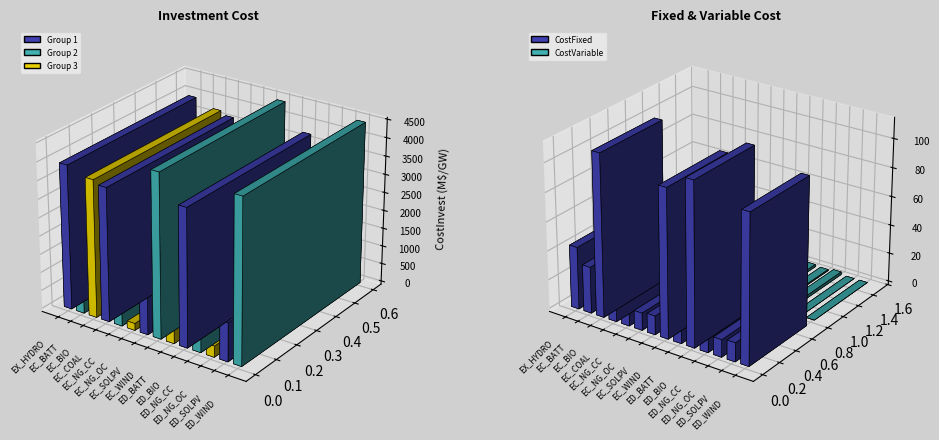

Does the chart contain stacked bars?

No